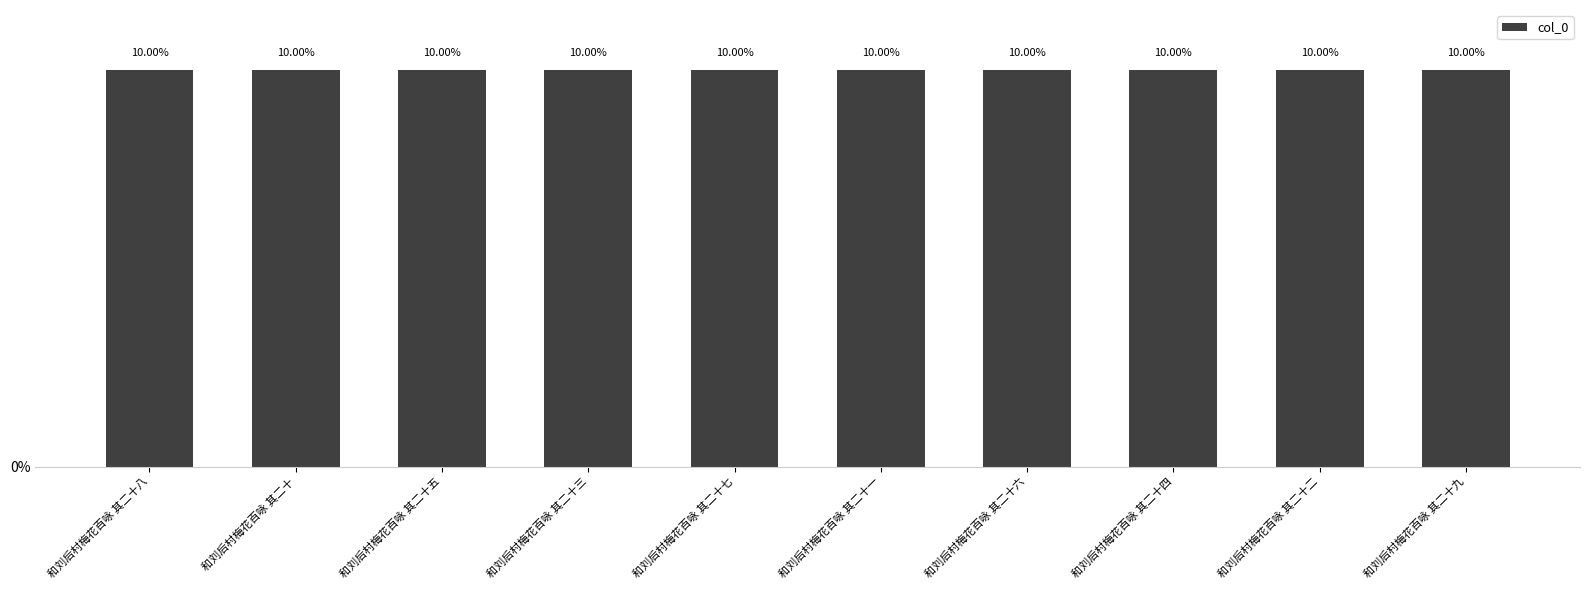

Where does the data first go above 10?

和刘后村梅花百咏 其二十三